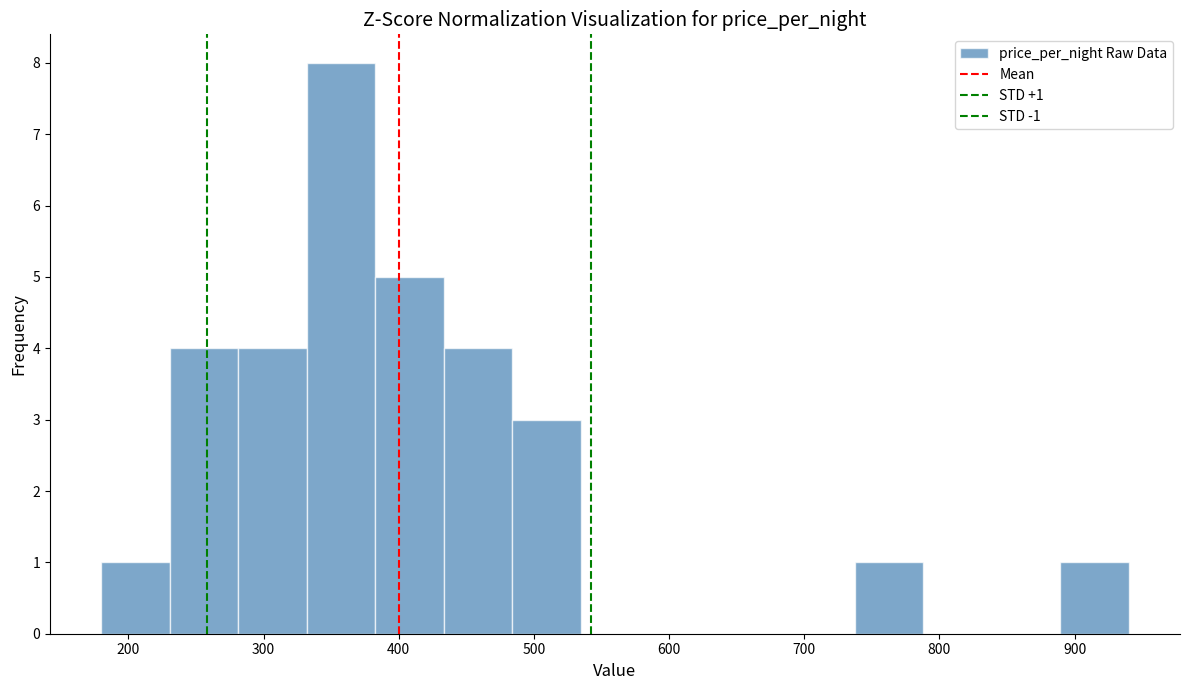

Which range on the x-axis has the tallest bar?

330 to 380